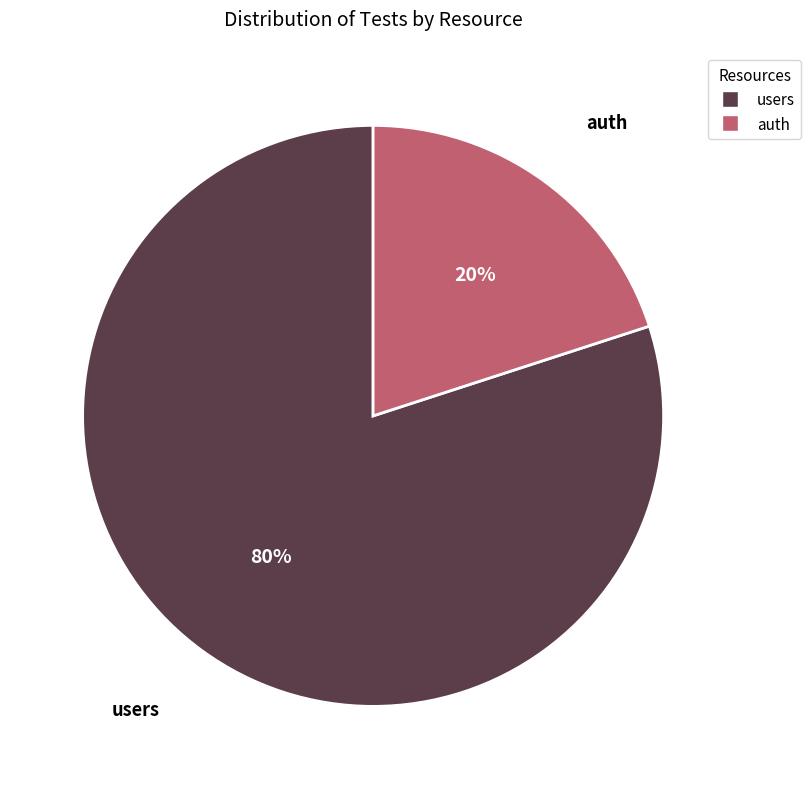

Is there any slice that represents more than half of the pie?

Yes